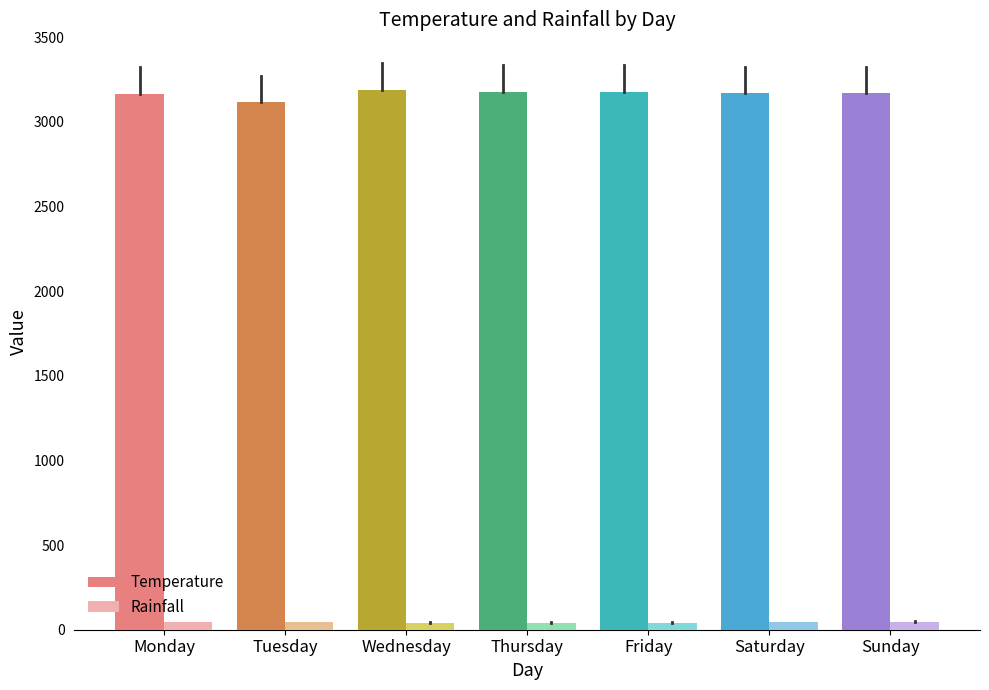

Rank the series at Friday from highest to lowest value.

Temperature, Rainfall